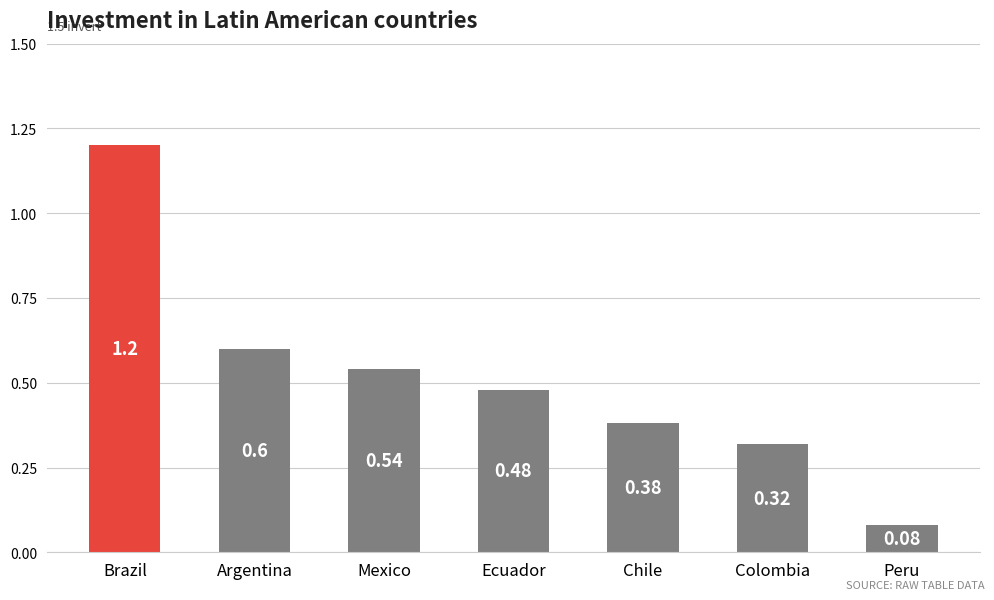

At which category does the chart reach its peak across all series?

Brazil